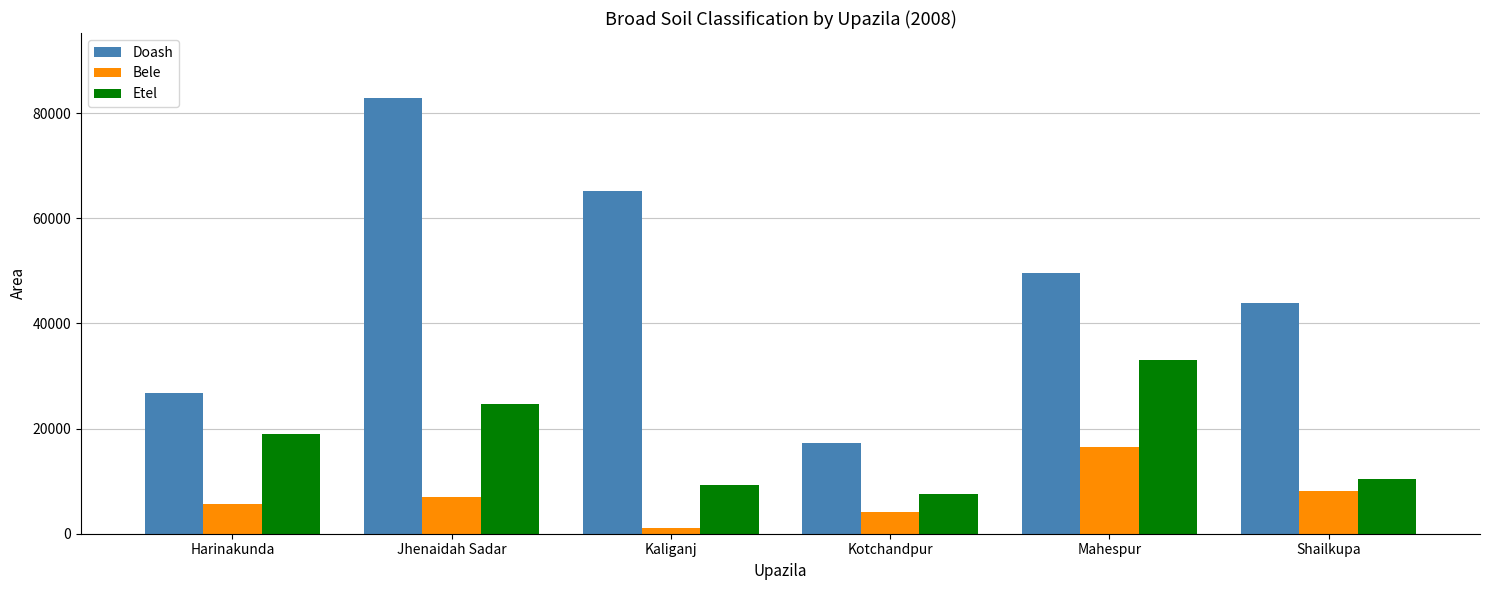

List the labels in order of Etel value, smallest first.

Kotchandpur, Kaliganj, Shailkupa, Harinakunda, Jhenaidah Sadar, Mahespur